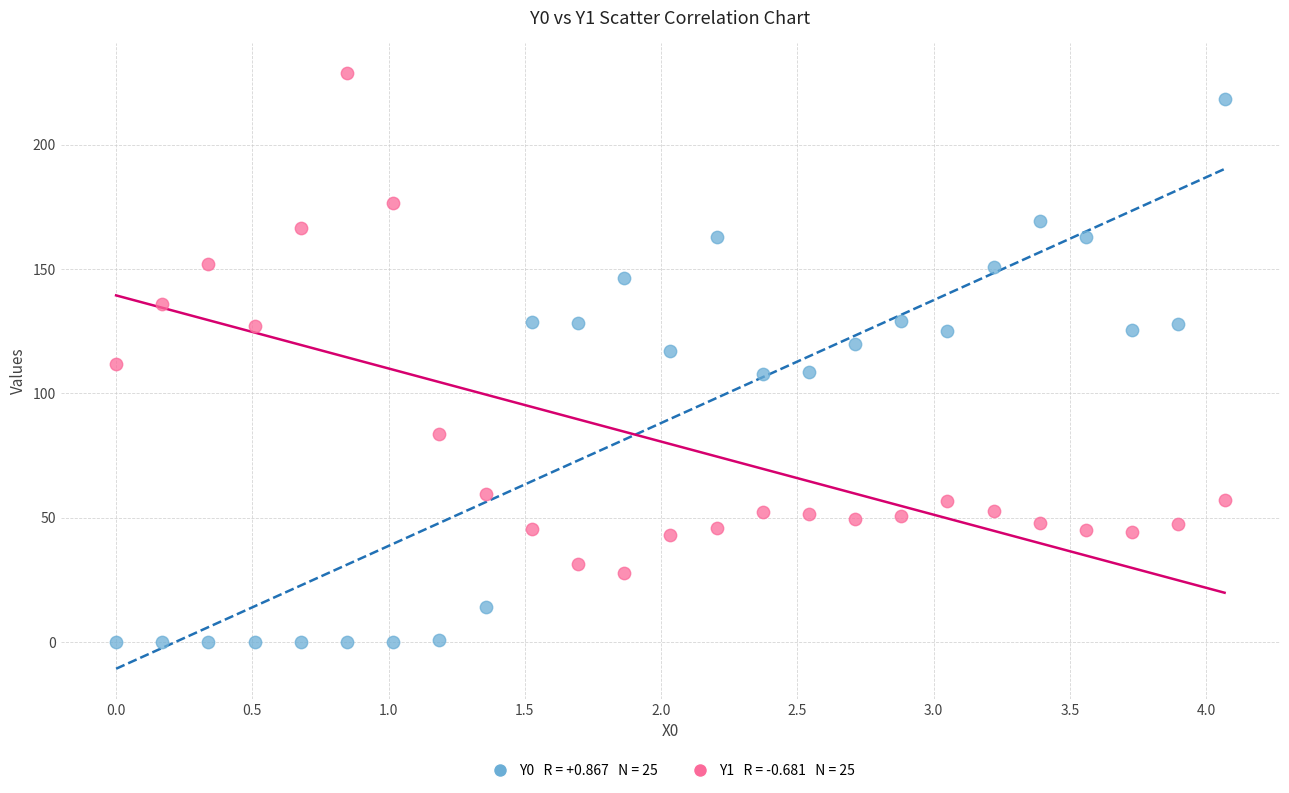

Across all data points, what is the range of X values (max minus min)?

4.1